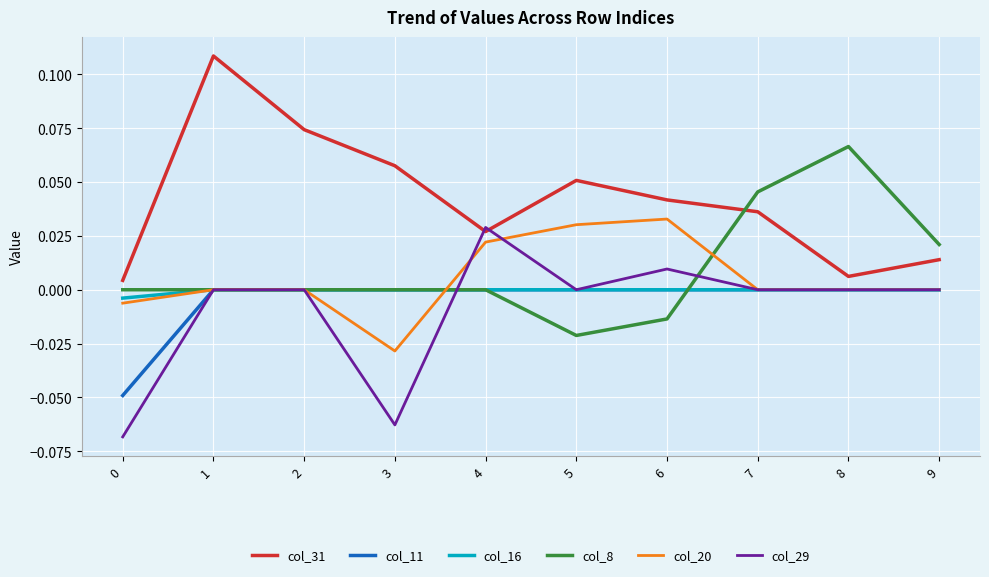

The col_31 series shows 0.0 at 7. True or false?

True